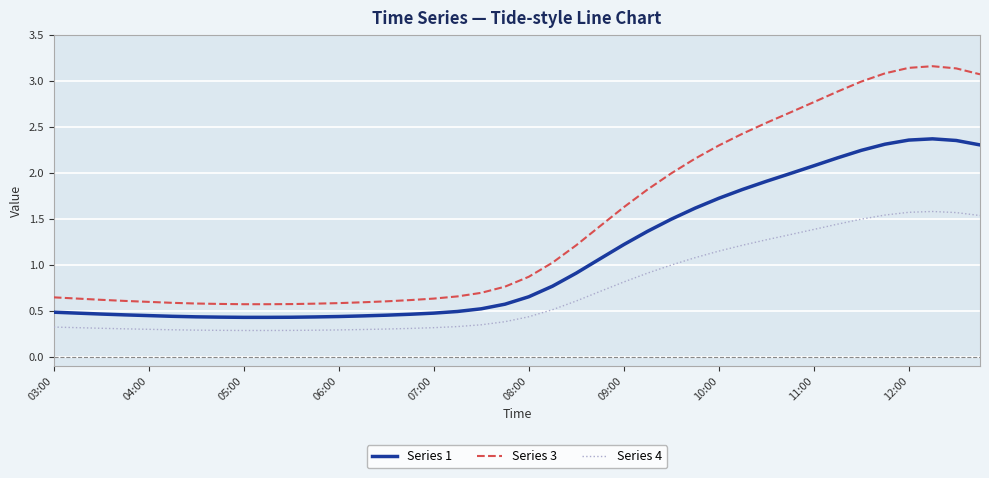

True or false: Series 3 and Series 1 cross at least once.

False